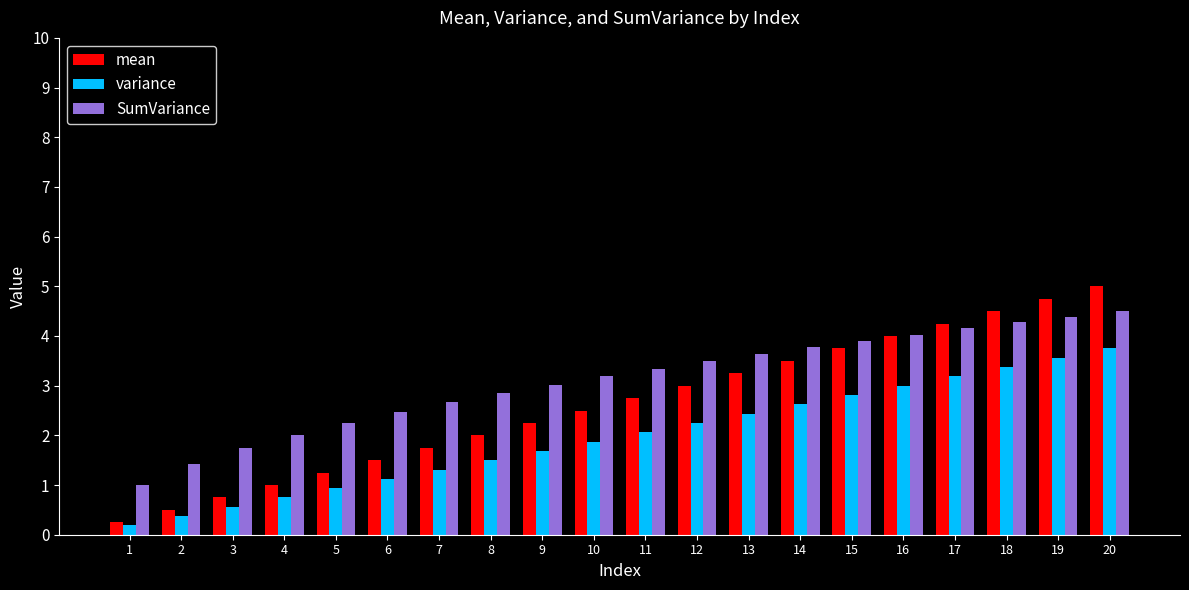

What is the sum of the variance values at 12 and 10?

4.1